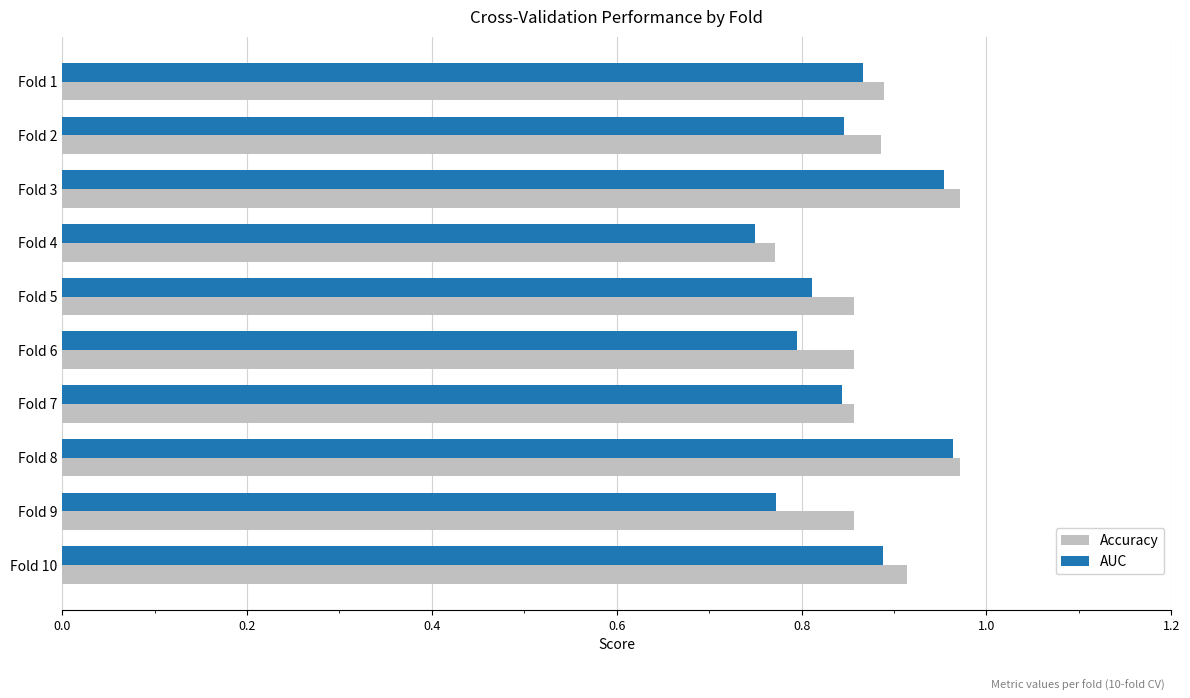

Count the Accuracy values in the range 0 to 1.

10